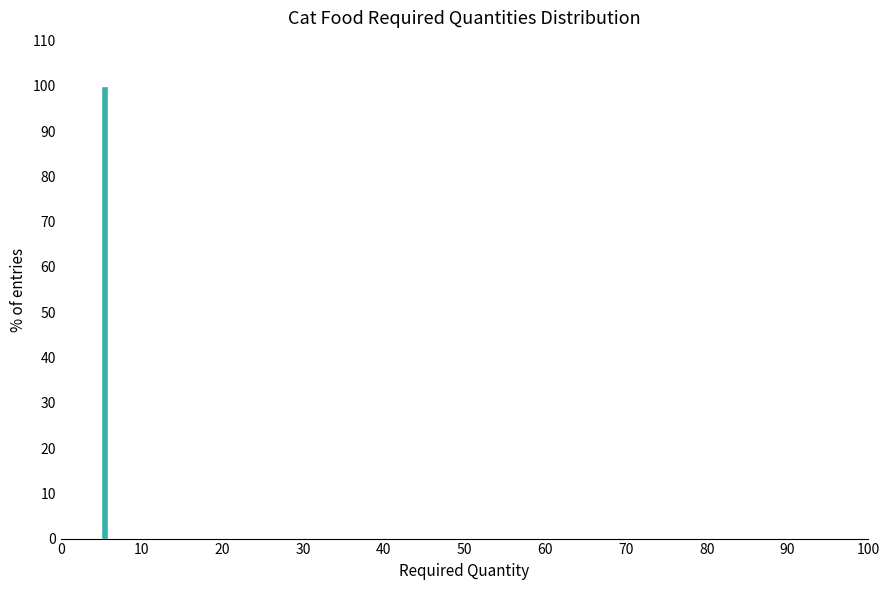

Read against the x-axis, roughly where is the centre of the tallest bar?

5